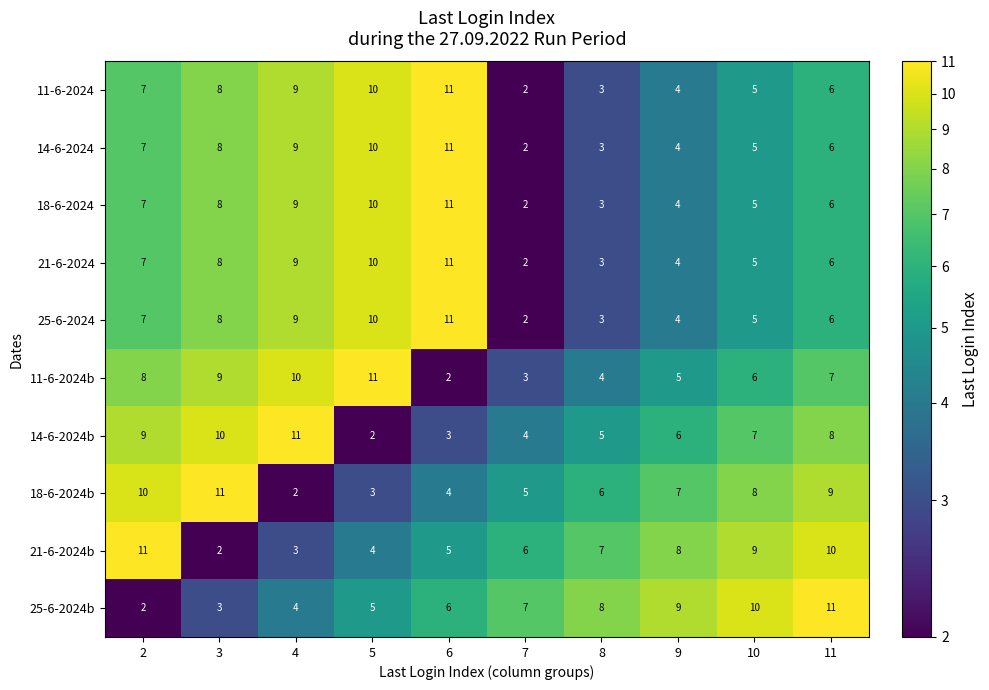

The 11-6-2024 series shows 2 at 9. True or false?

False